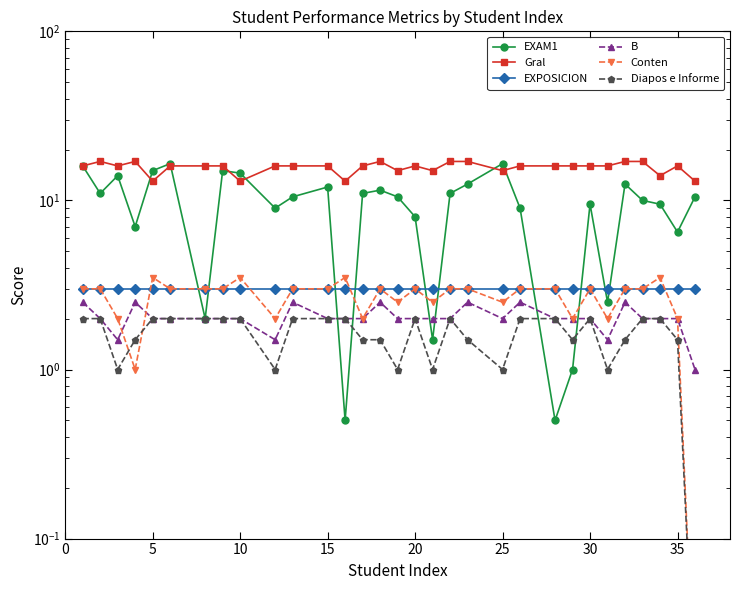

What is the label of the 3rd point from the left?

10